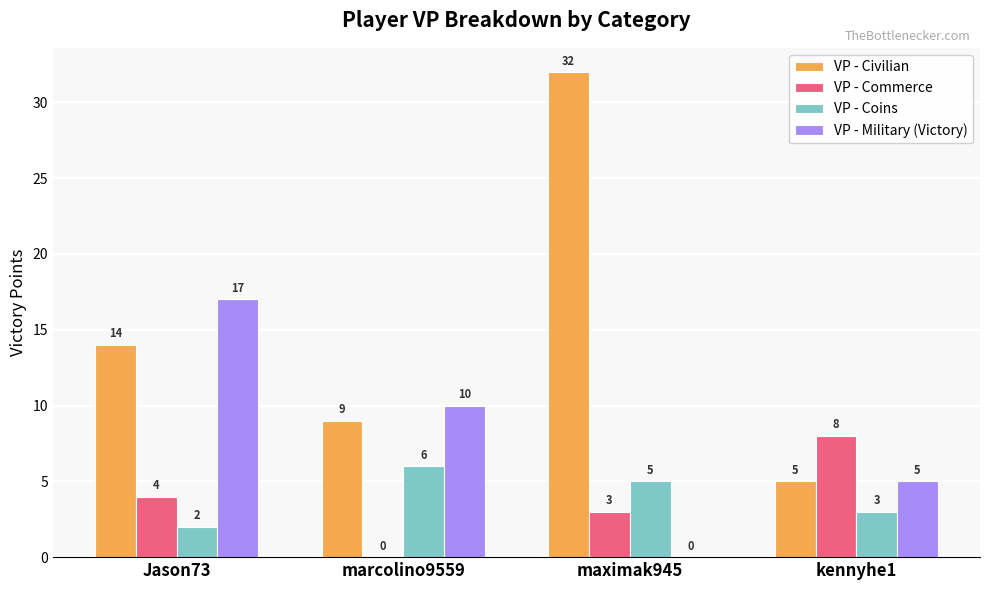

What is the total value across all series at Jason73?

37